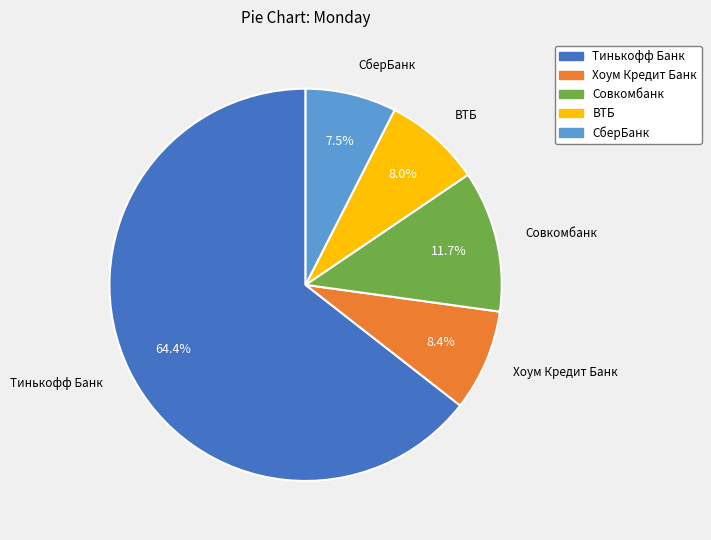

How many slices are in this pie chart?

5